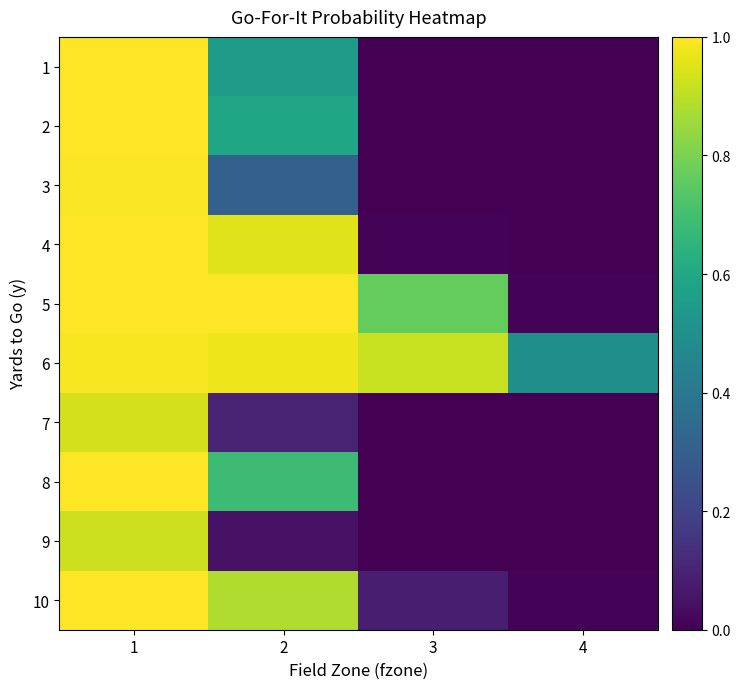

What is the average value of the 8 series?

0.4